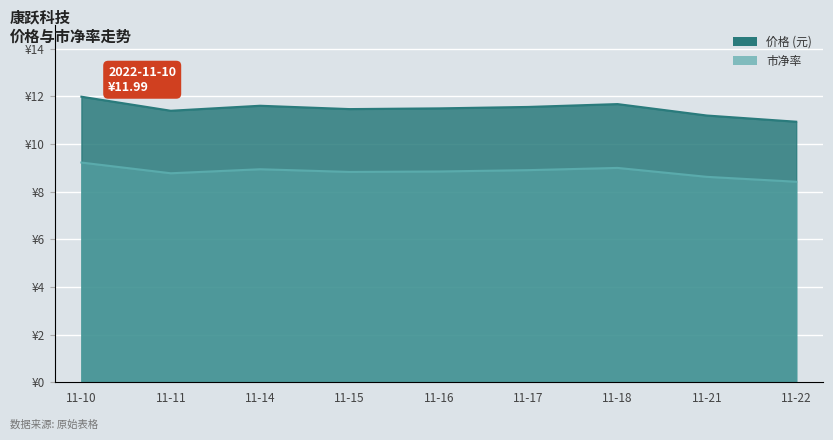

Is it true that 市净率 equals 1.3 at 11-15?

False